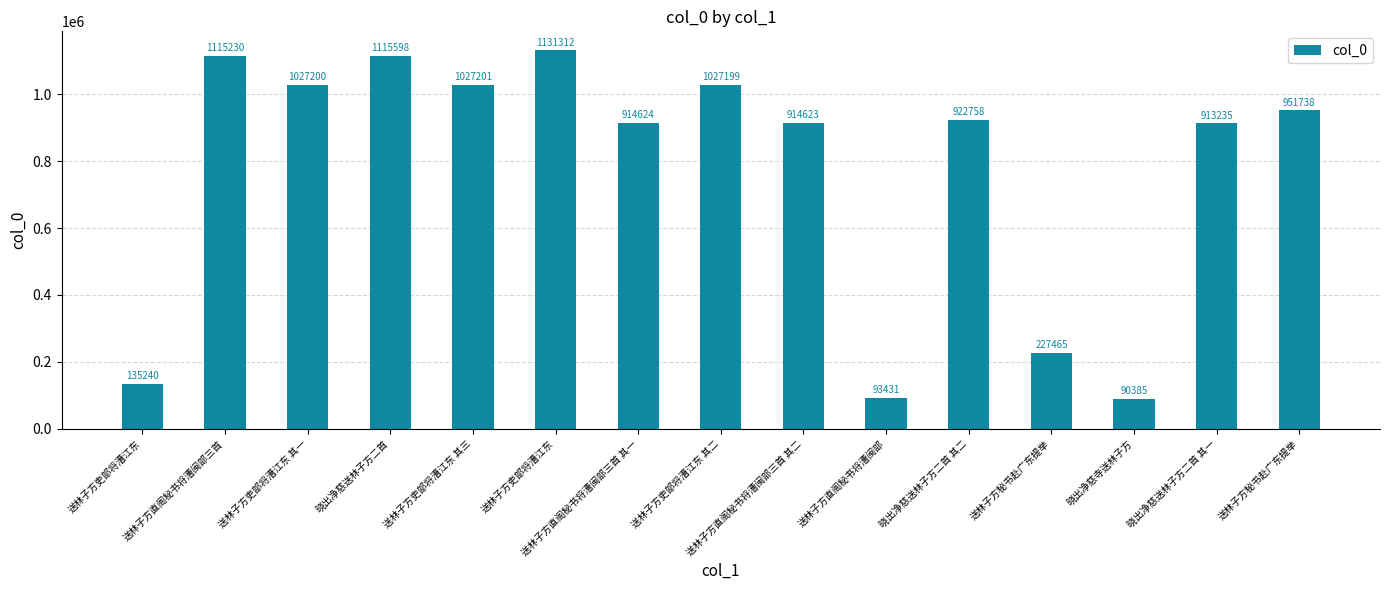

How many bars are there in total?

15